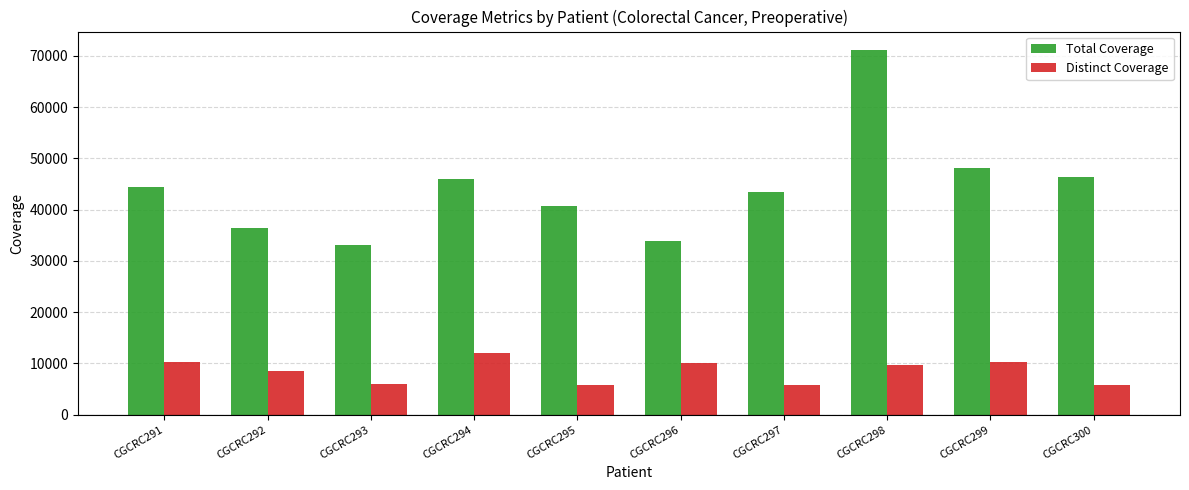

What is the sum of the Distinct Coverage values at CGCRC297 and CGCRC296?

16050